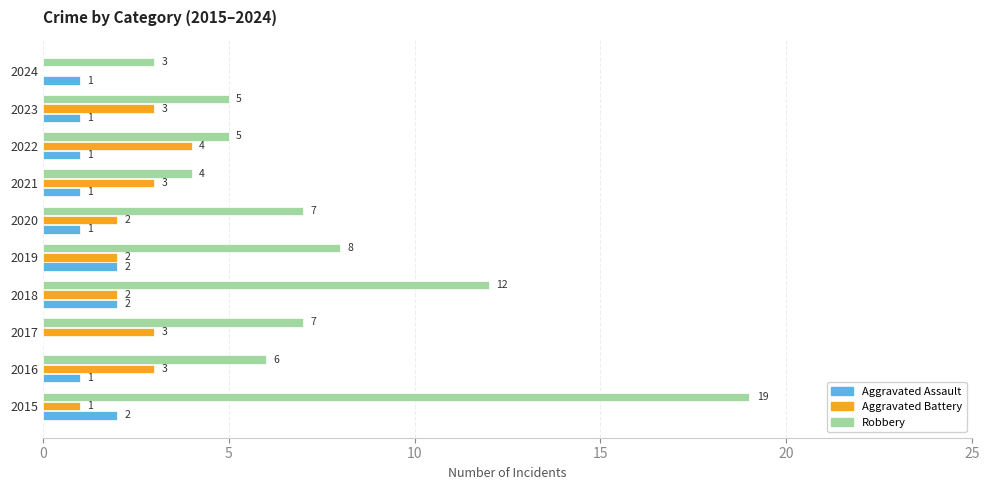

True or false: Robbery has a value of 12 at 2018.

True